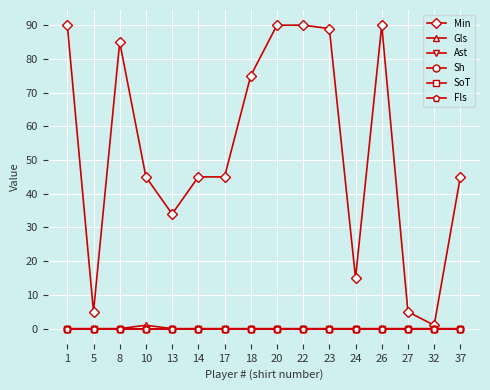

Is this an area chart (filled region under the line)?

No